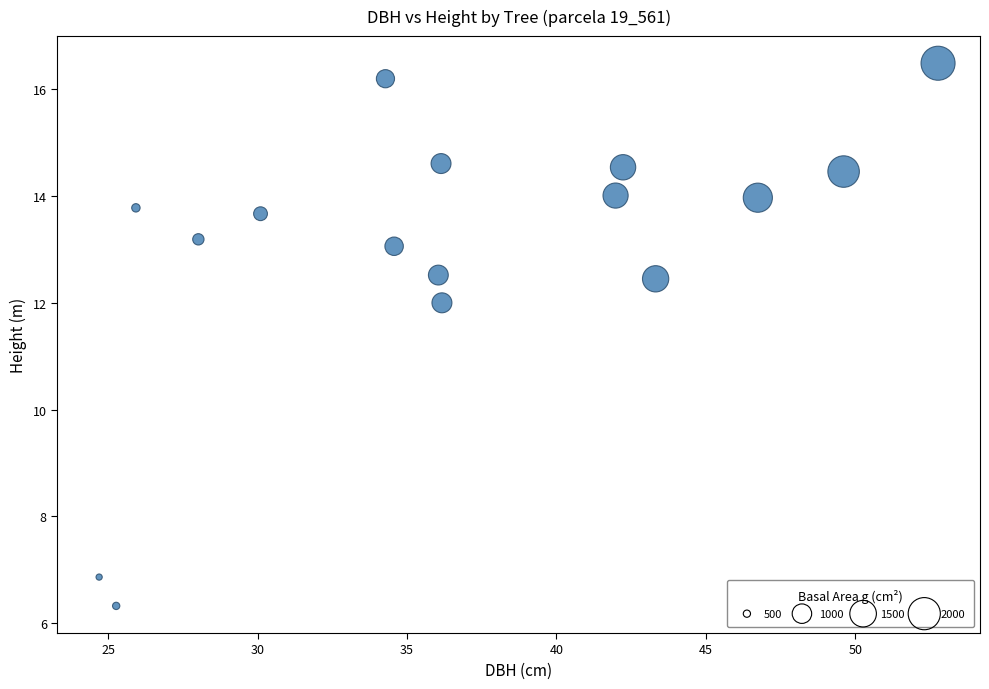

What is the range of X values (max minus min)?

28.1